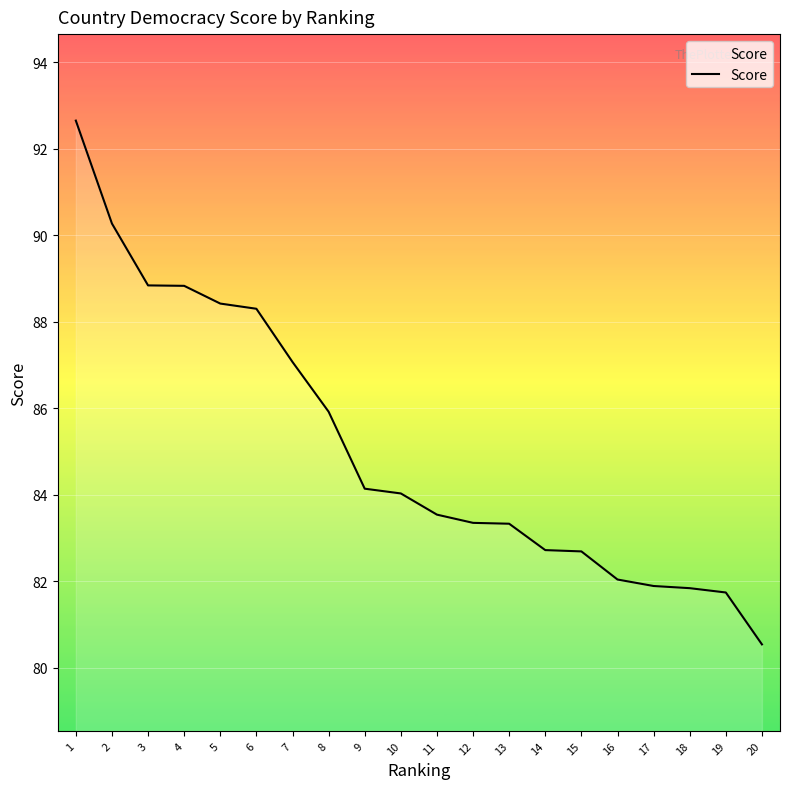

What is the change in value from 3 to 19?

-7.1